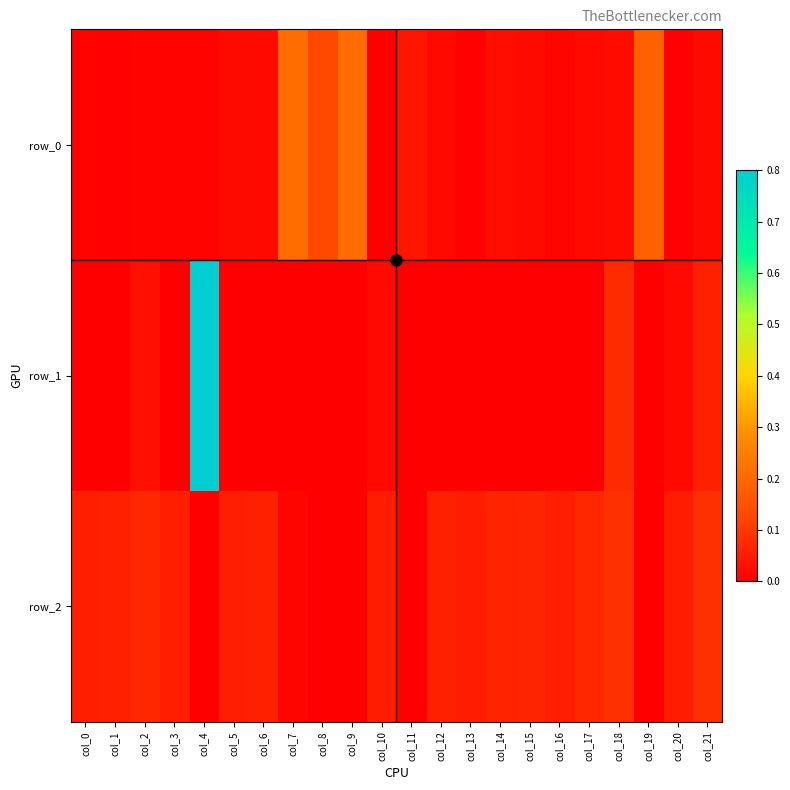

Reading left to right, list all the values displayed in this chart.

row_0: col_0=0.0	col_1=0.0	col_2=0.0	col_3=0.0	col_4=0.0	col_5=0.0	col_6=0.0	col_7=0.2	col_8=0.1	col_9=0.2	col_10=0.0	col_11=0.0	col_12=0.0	col_13=0.0	col_14=0.0	col_15=0.0	col_16=0.0	col_17=0.0	col_18=0.0	col_19=0.2	col_20=0.0	col_21=0.0
row_1: col_0=-0.0	col_1=-0.0	col_2=0.0	col_3=-0.0	col_4=0.8	col_5=-0.0	col_6=-0.0	col_7=-0.0	col_8=-0.0	col_9=-0.0	col_10=0.0	col_11=-0.0	col_12=-0.0	col_13=-0.0	col_14=-0.0	col_15=-0.0	col_16=-0.0	col_17=-0.0	col_18=0.1	col_19=-0.0	col_20=0.0	col_21=0.1
row_2: col_0=0.1	col_1=0.1	col_2=0.1	col_3=0.1	col_4=-0.0	col_5=0.1	col_6=0.1	col_7=0.0	col_8=-0.0	col_9=-0.0	col_10=0.1	col_11=-0.0	col_12=0.1	col_13=0.1	col_14=0.1	col_15=0.1	col_16=0.1	col_17=0.1	col_18=0.1	col_19=-0.0	col_20=0.1	col_21=0.1